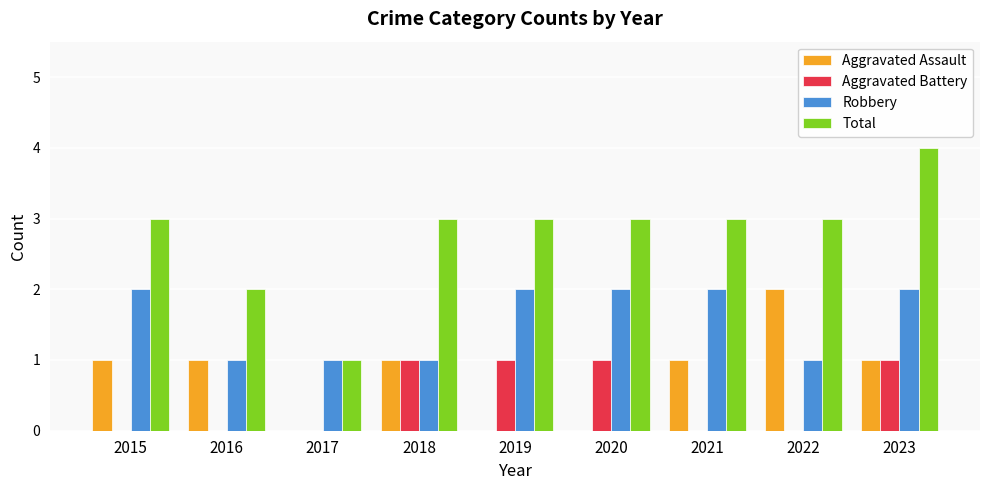

What is the sum of the Aggravated Battery values at 2016 and 2019?

1